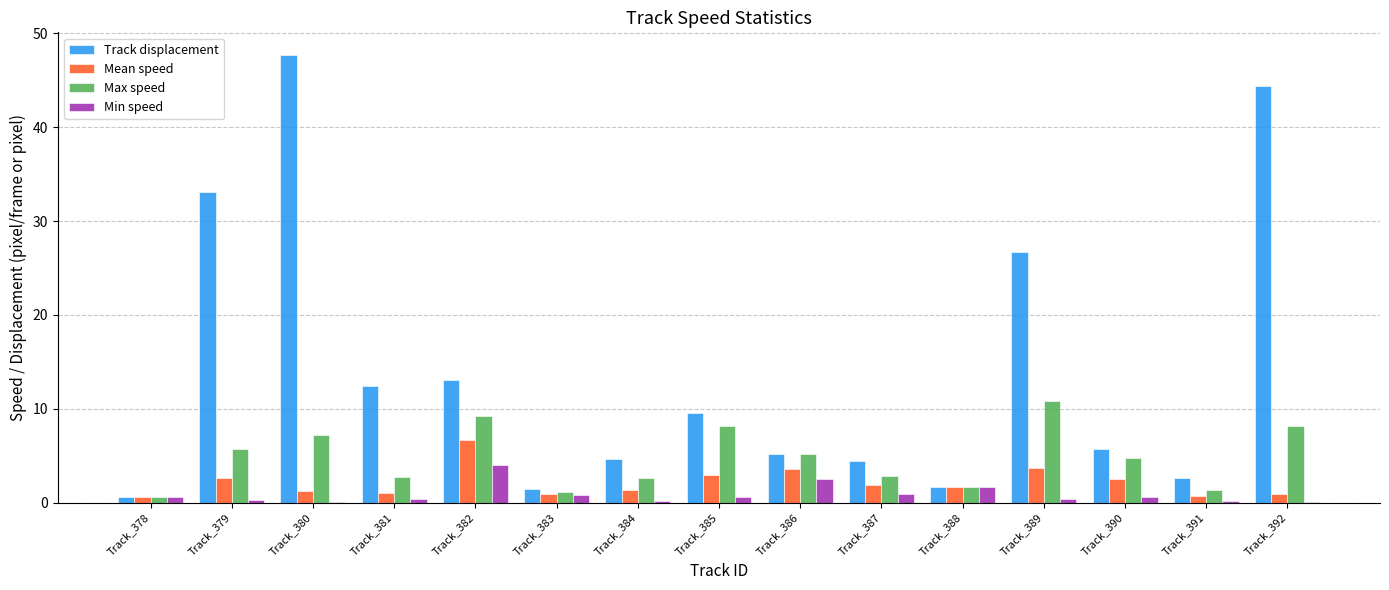

What is the highest value of the Max speed series?

10.8